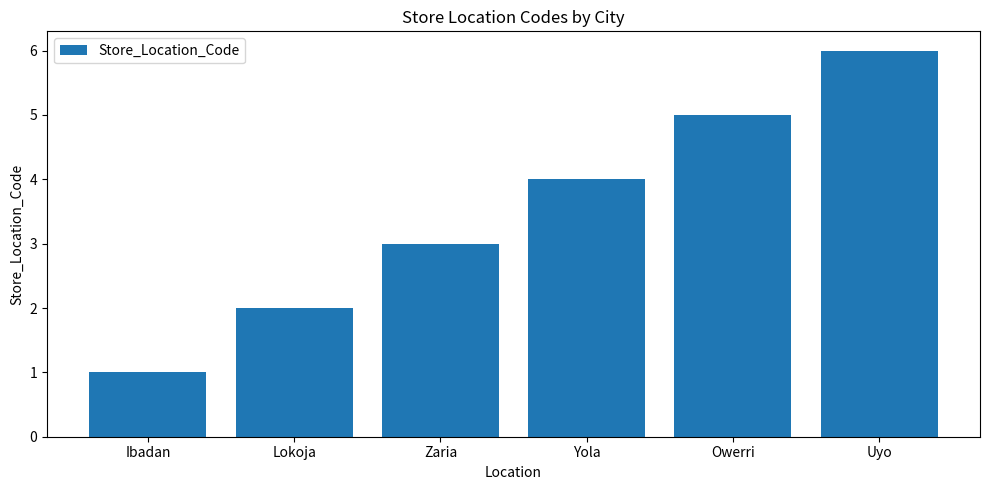

How many distinct data groups are displayed?

1